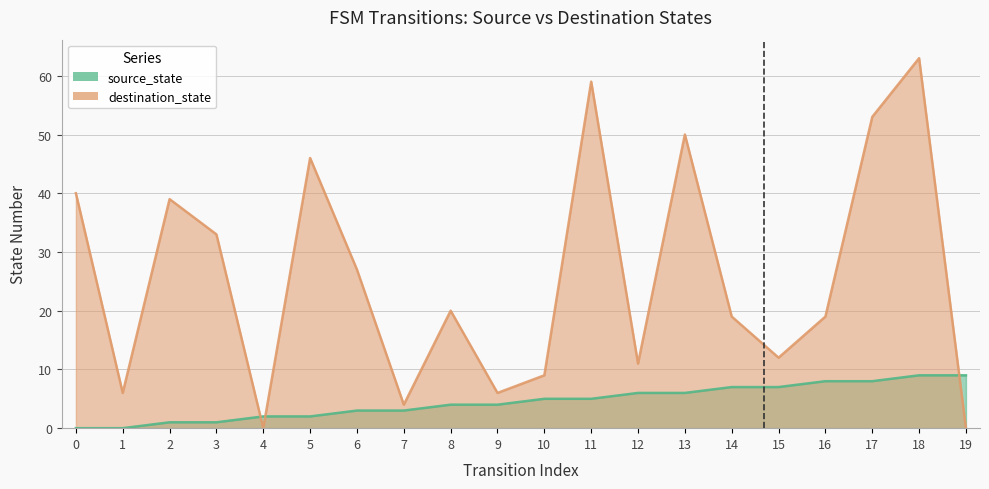

Which series has the largest range (max minus min)?

destination_state